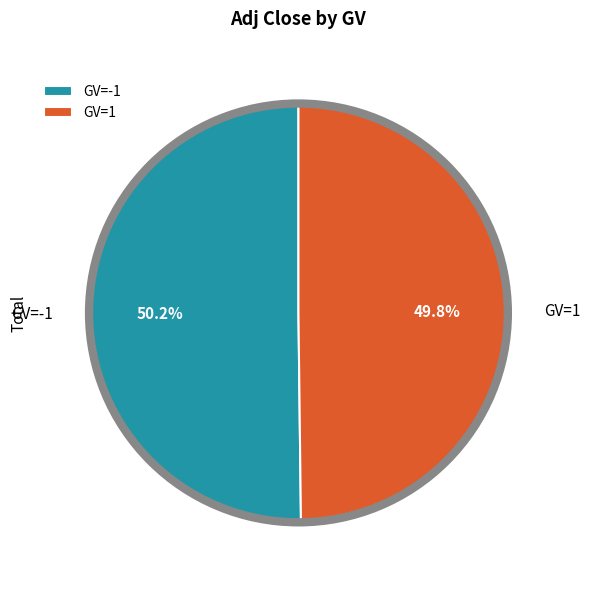

Approximately how many times larger is the value at GV=1 compared to GV=-1?

1.0